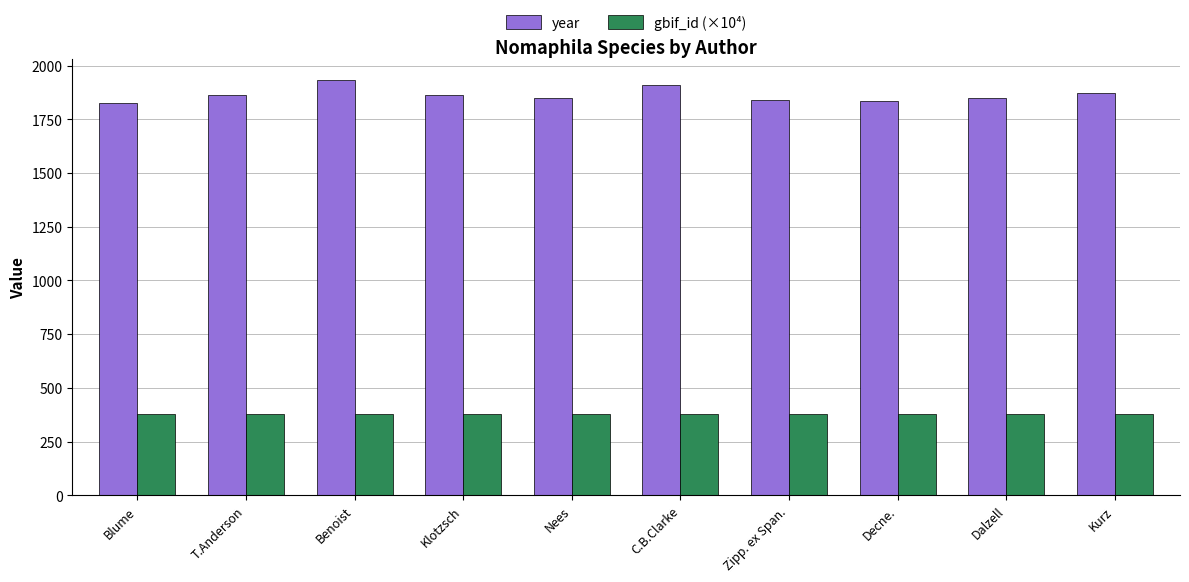

Count the gbif_id (×10⁴) values in the range 378 to 379.

10